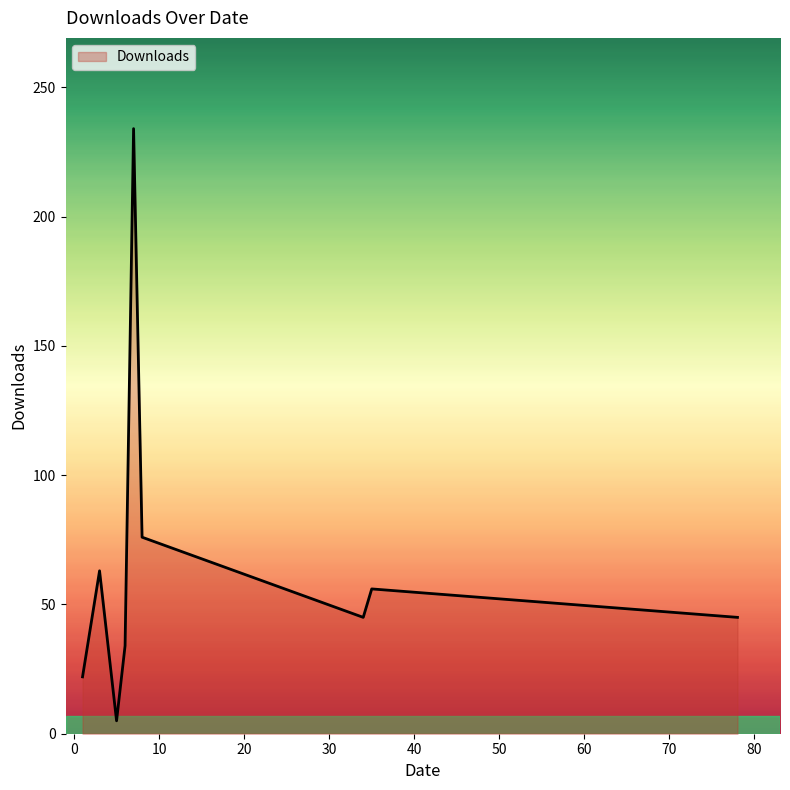

How many lines are shown in the chart?

1